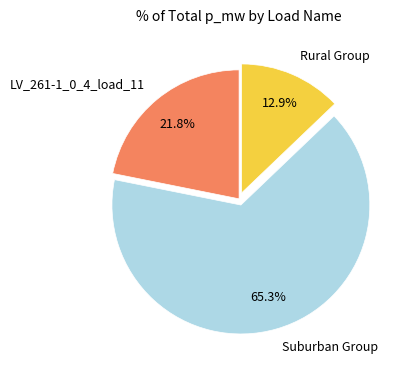

Which has a higher value, LV_261-1_0_4_load_11 or Suburban Group?

Suburban Group